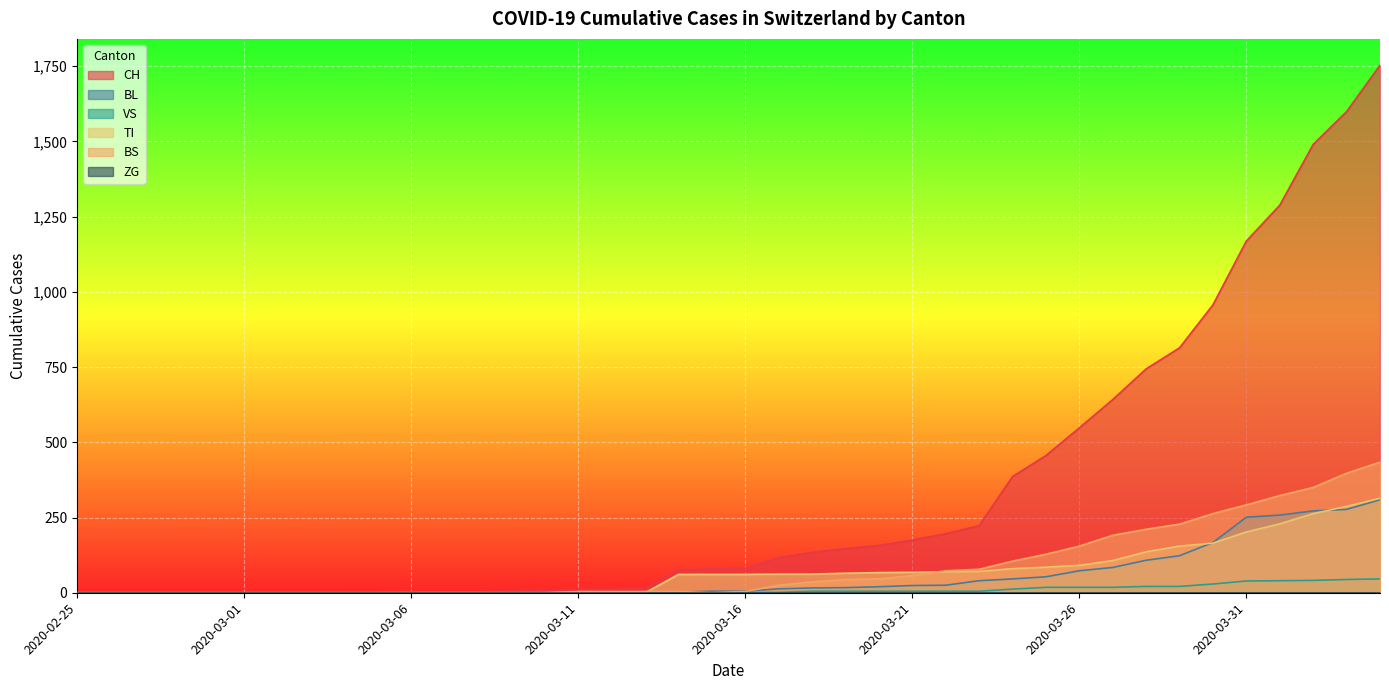

What is the difference between the maximum and minimum values in the TI series?

314